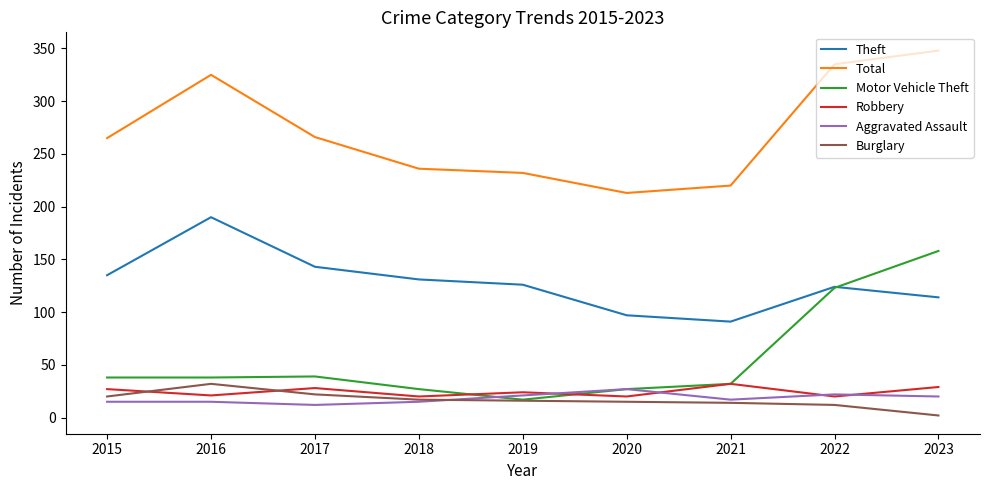

The value of Total at 2023 is 219. True or false?

False